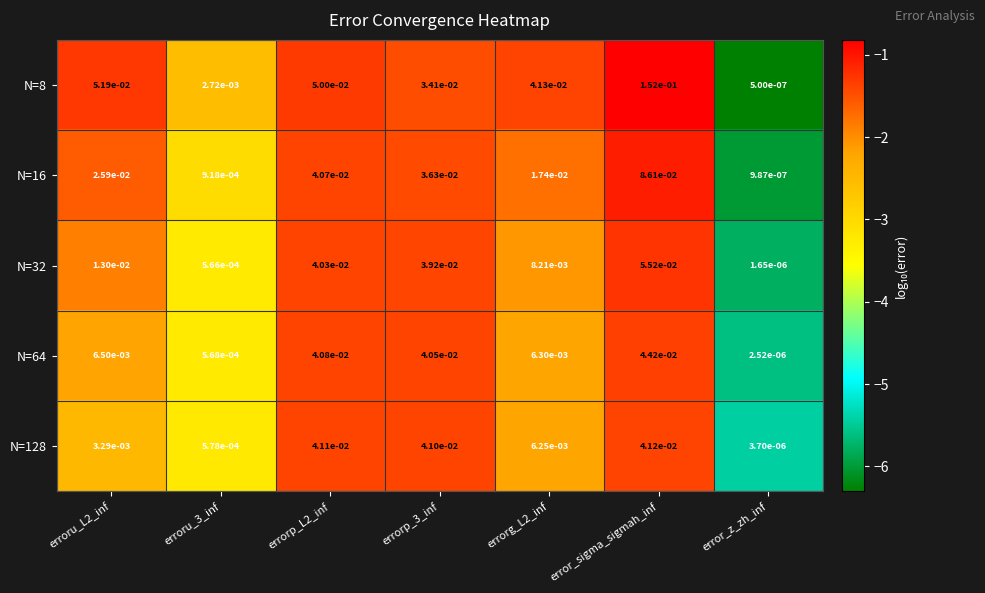

Which series has the widest spread of values?

N=8